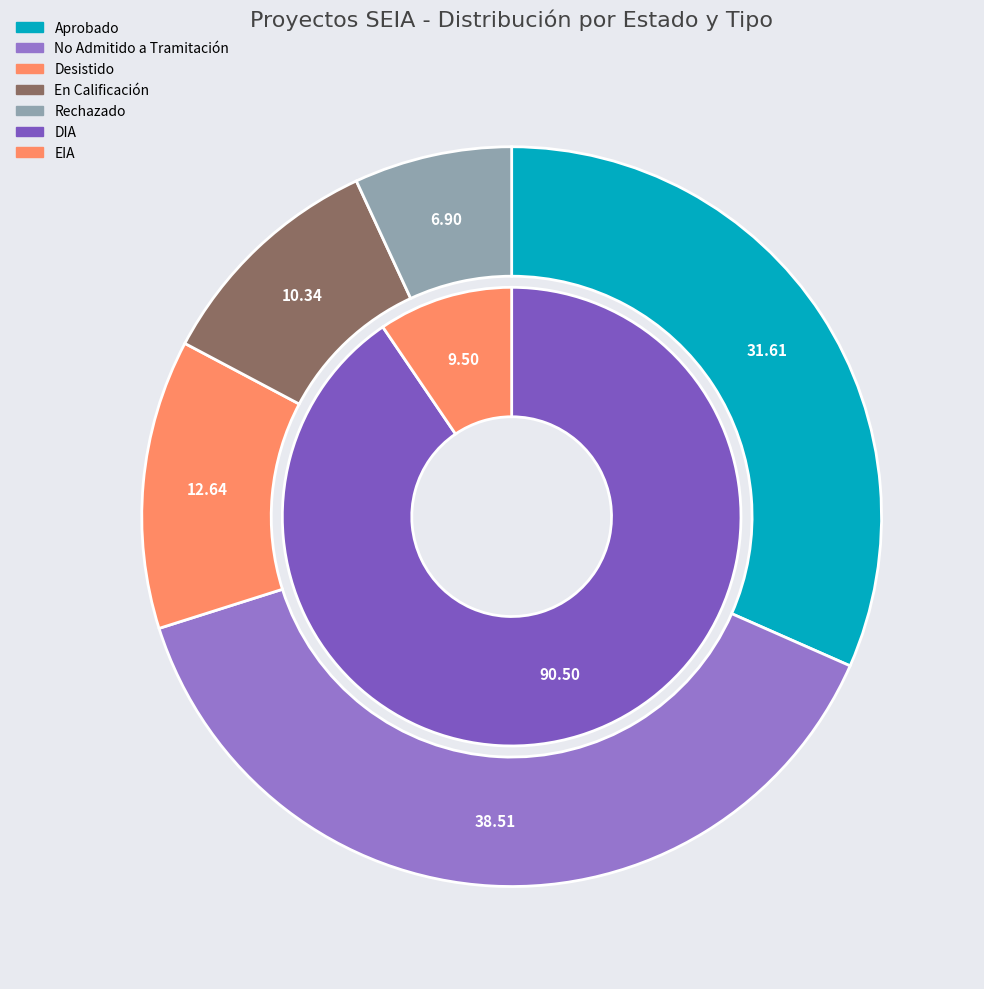

Does any single category account for the majority?

No